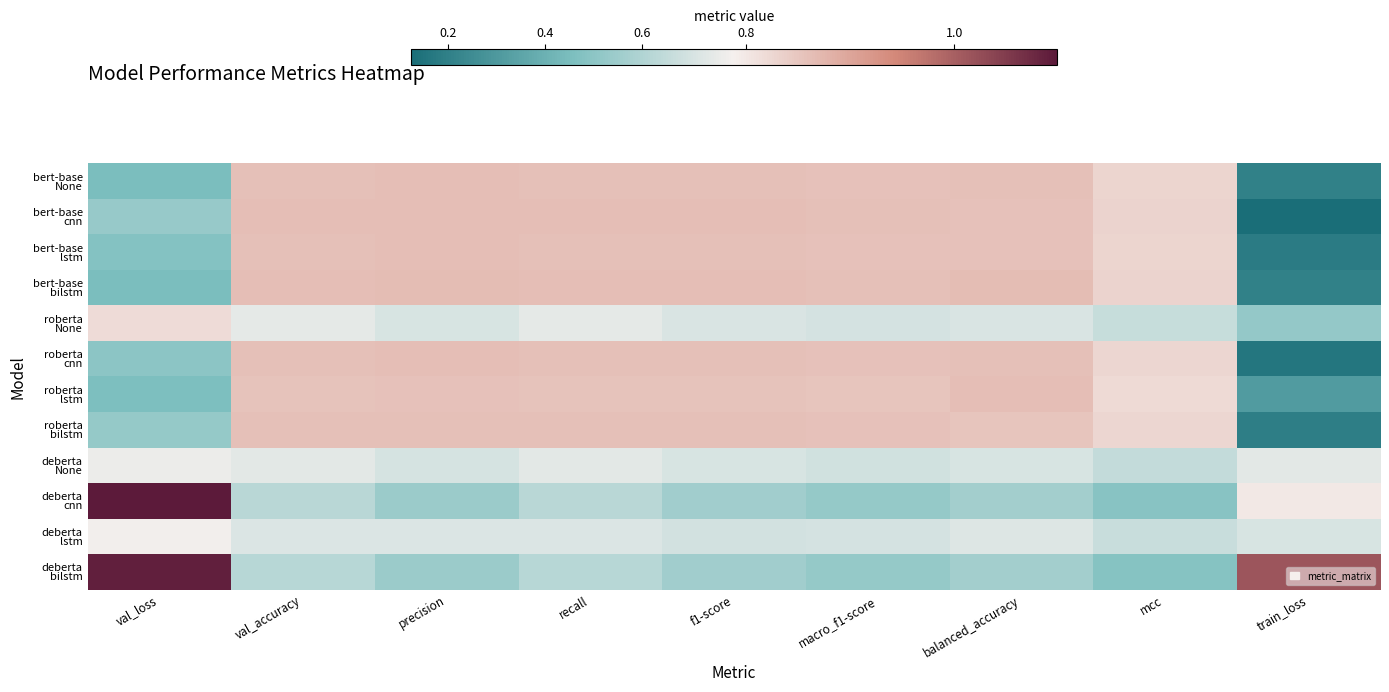

At which category is the sum across all series the highest?

val_accuracy